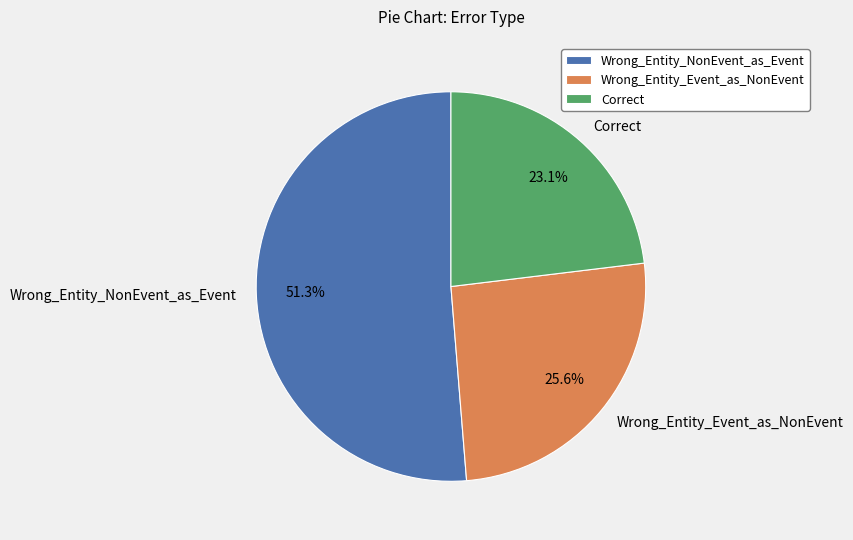

What percentage do Correct and Wrong_Entity_Event_as_NonEvent together represent?

48.7%